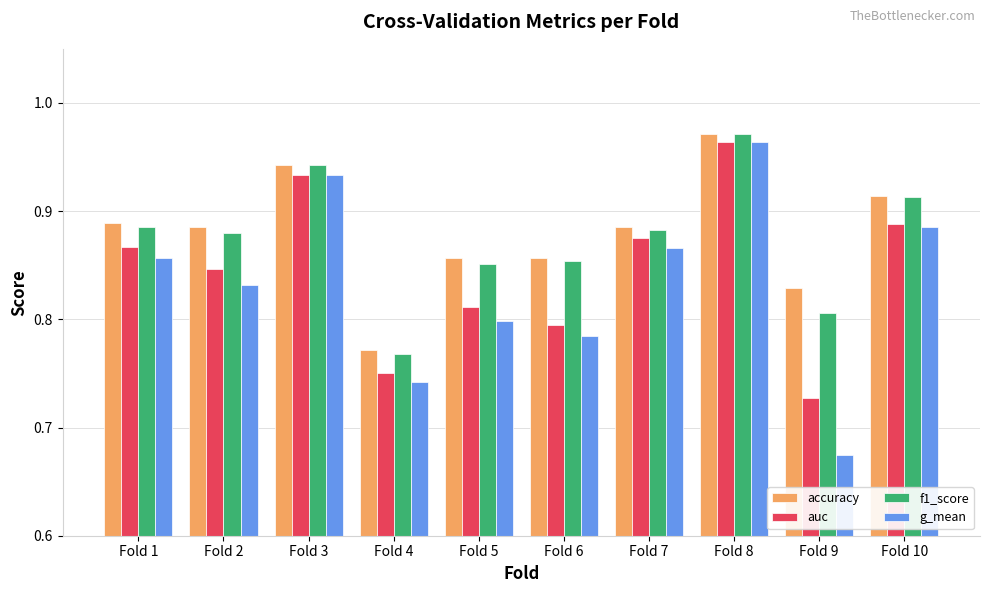

How many groups of bars are there?

10